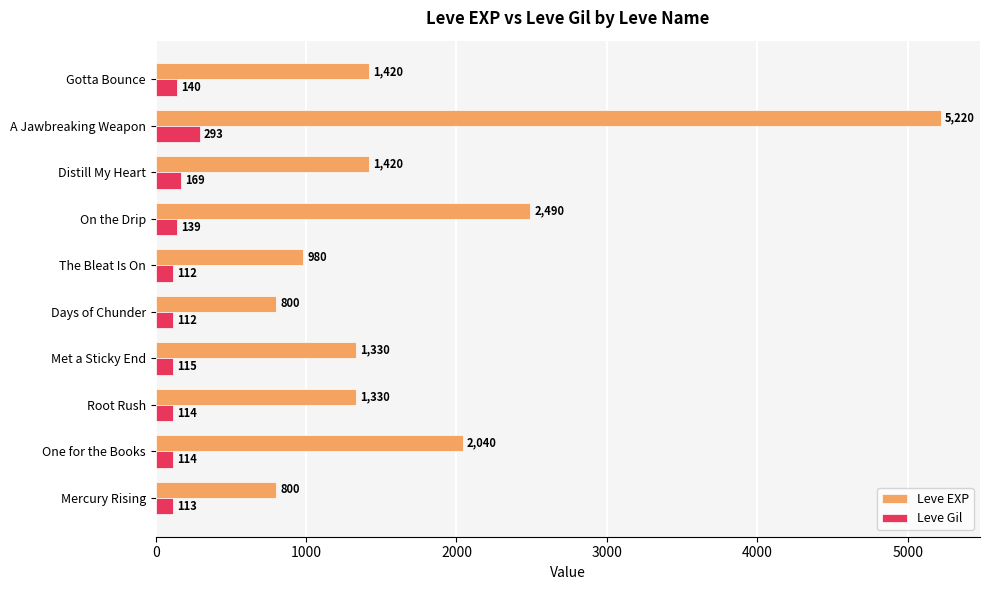

Rank the series by their average value, from highest to lowest.

Leve EXP, Leve Gil